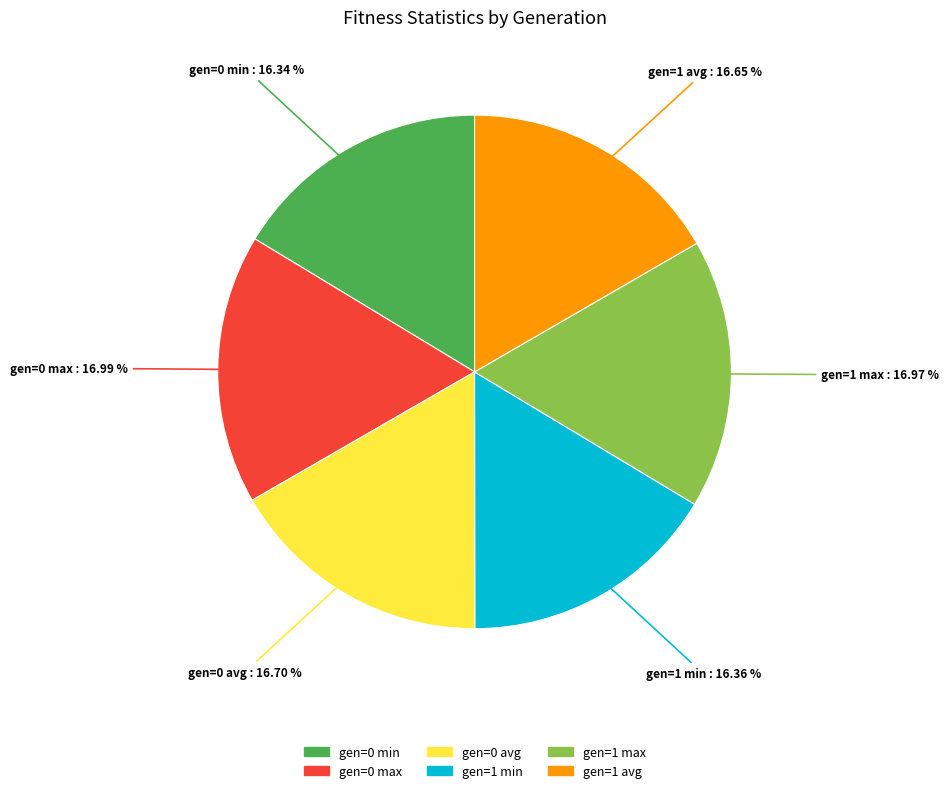

The gen=1 max slice represents 5% of the pie. True or false?

False